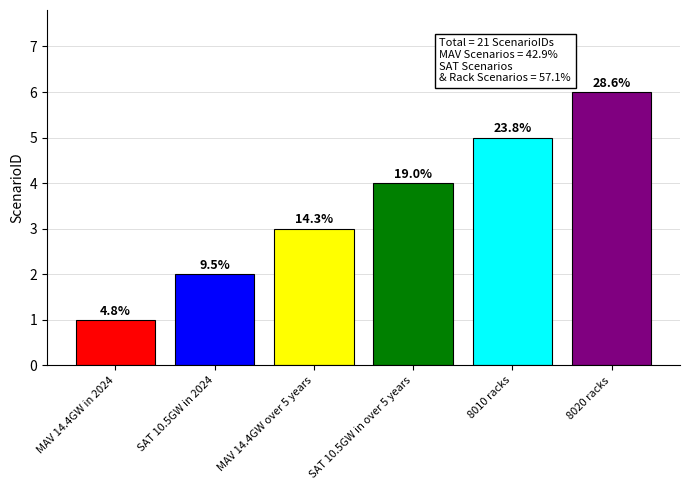

Reading left to right, list all the values displayed in this chart.

1	2	3	4	5	6